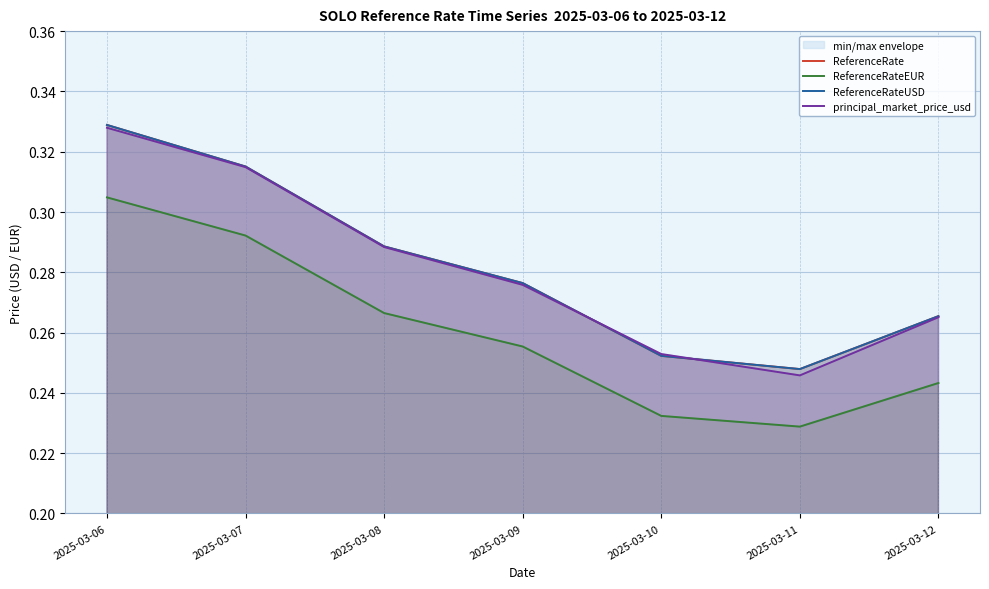

At which category does the chart reach its peak across all series?

2025-03-06